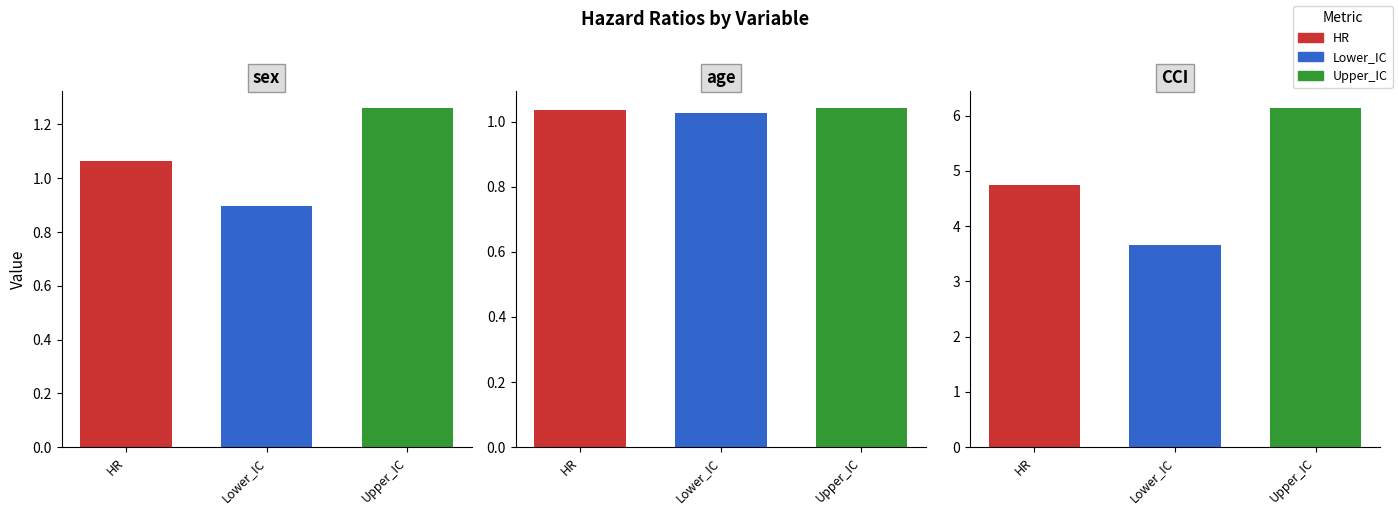

What is the value of the Lower_IC bar at the 3rd from the left?

3.7